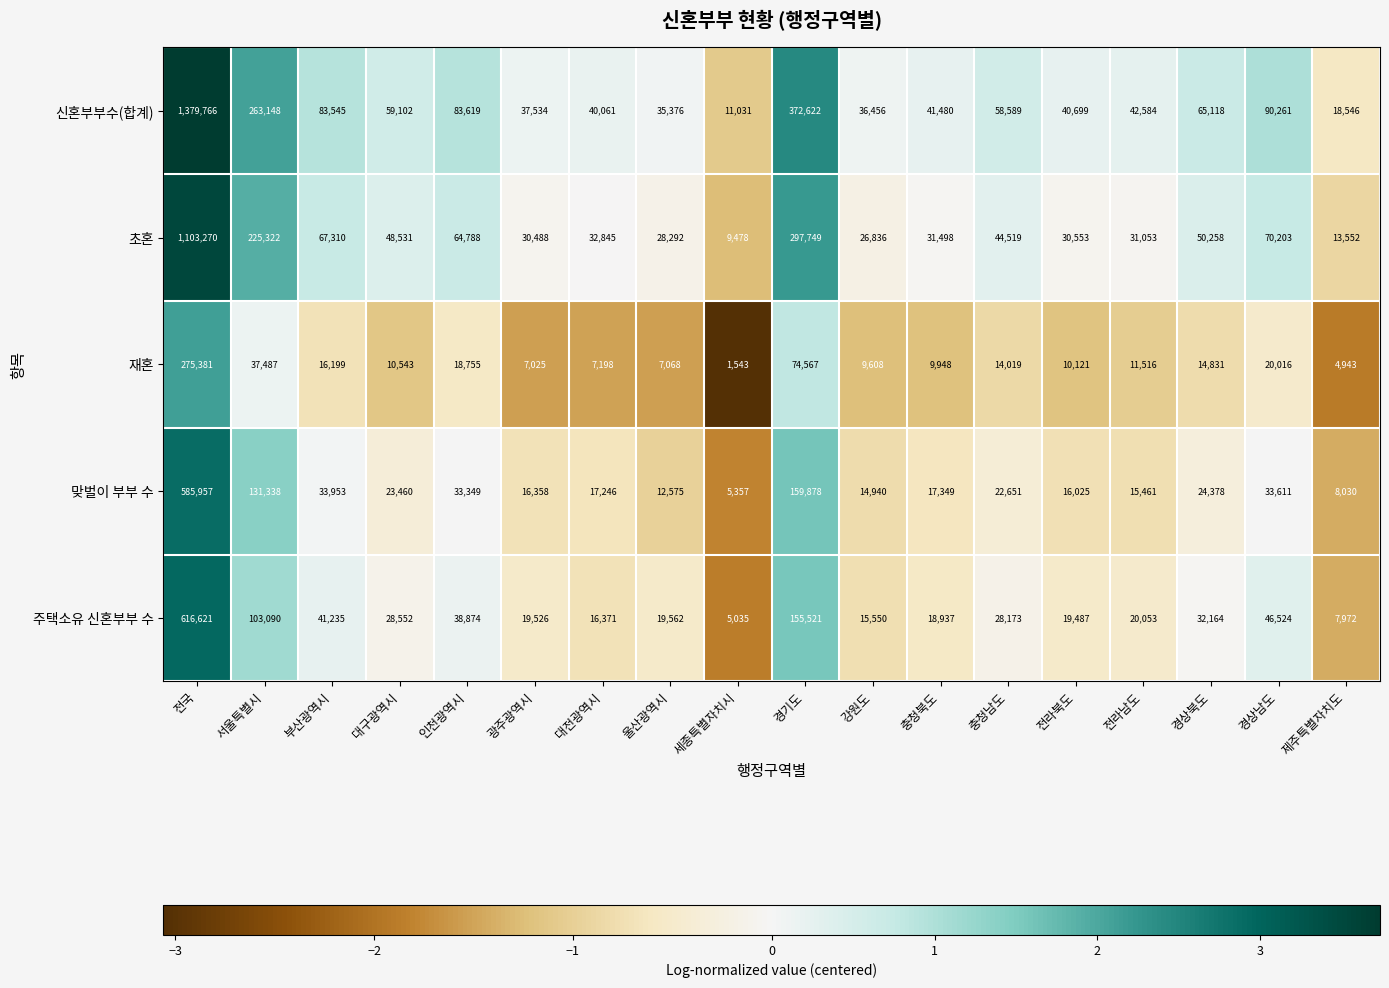

Between 부산광역시 and 충청남도, which series saw the biggest shift?

신혼부부수(합계)